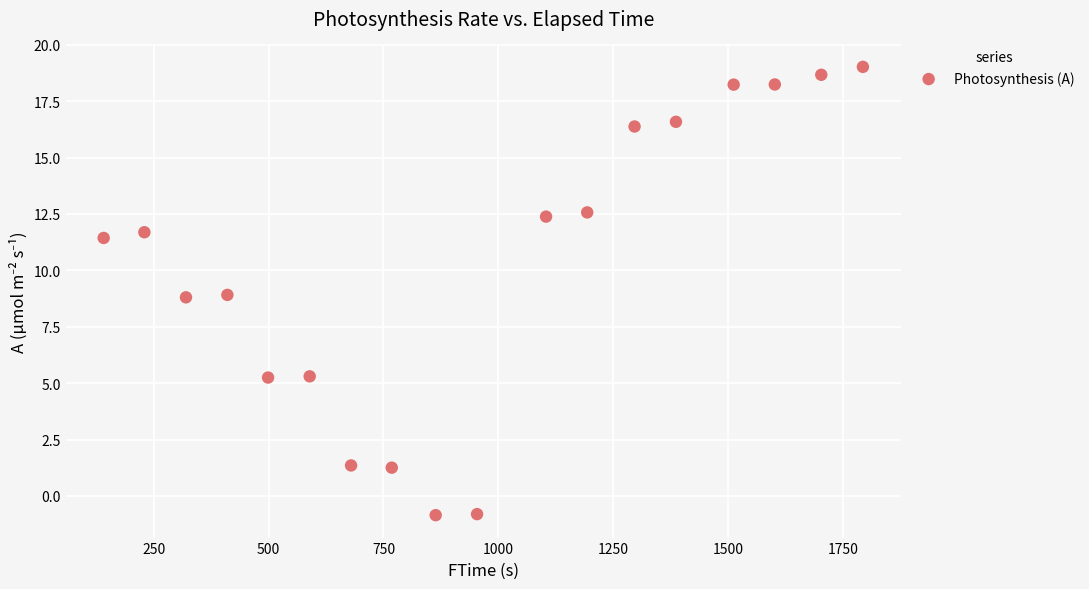

What is the range of Y values (max minus min)?

19.9